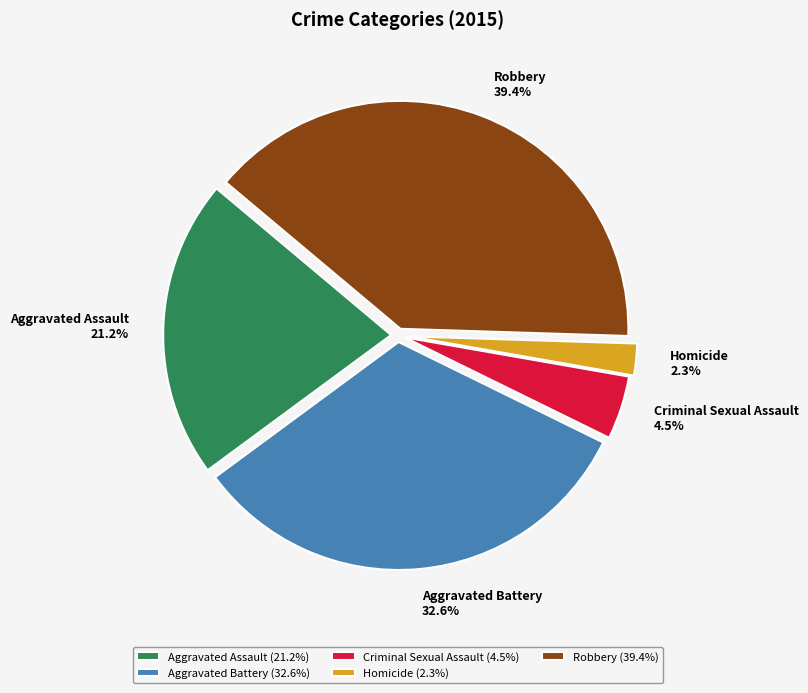

Count the number of slices in the pie.

5